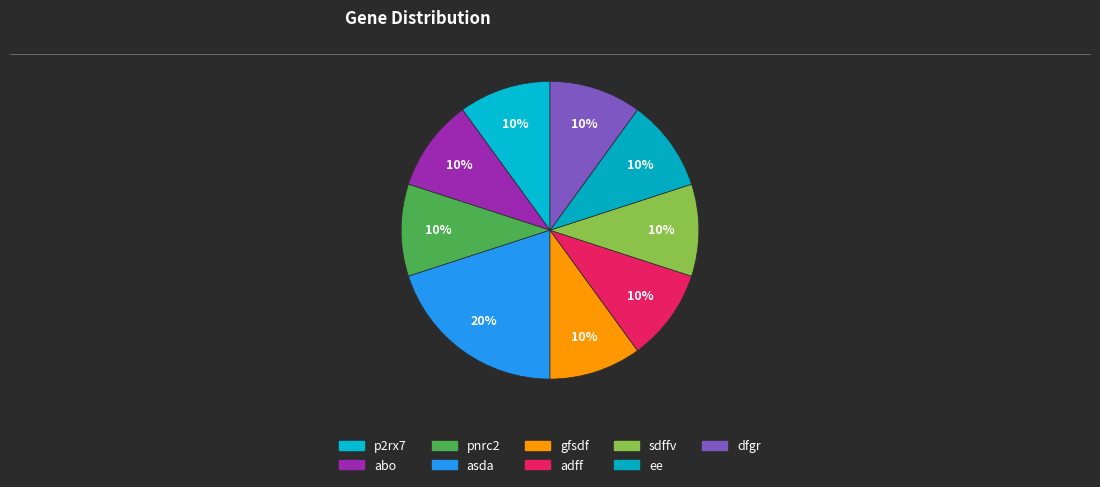

How many segments does this pie chart have?

9